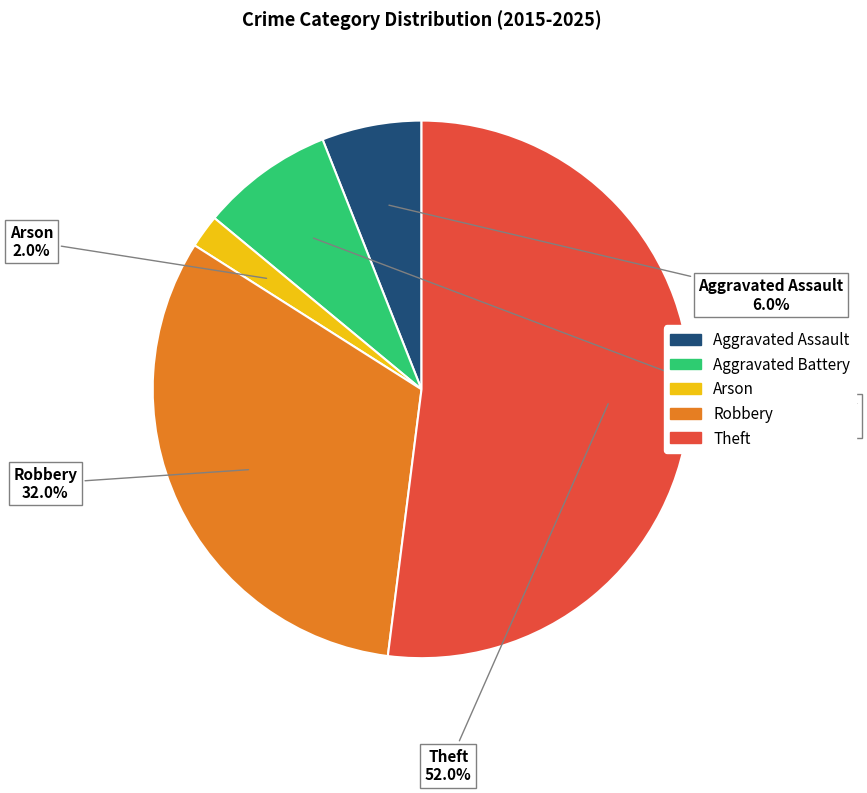

Does Arson account for over 50% of the chart?

No